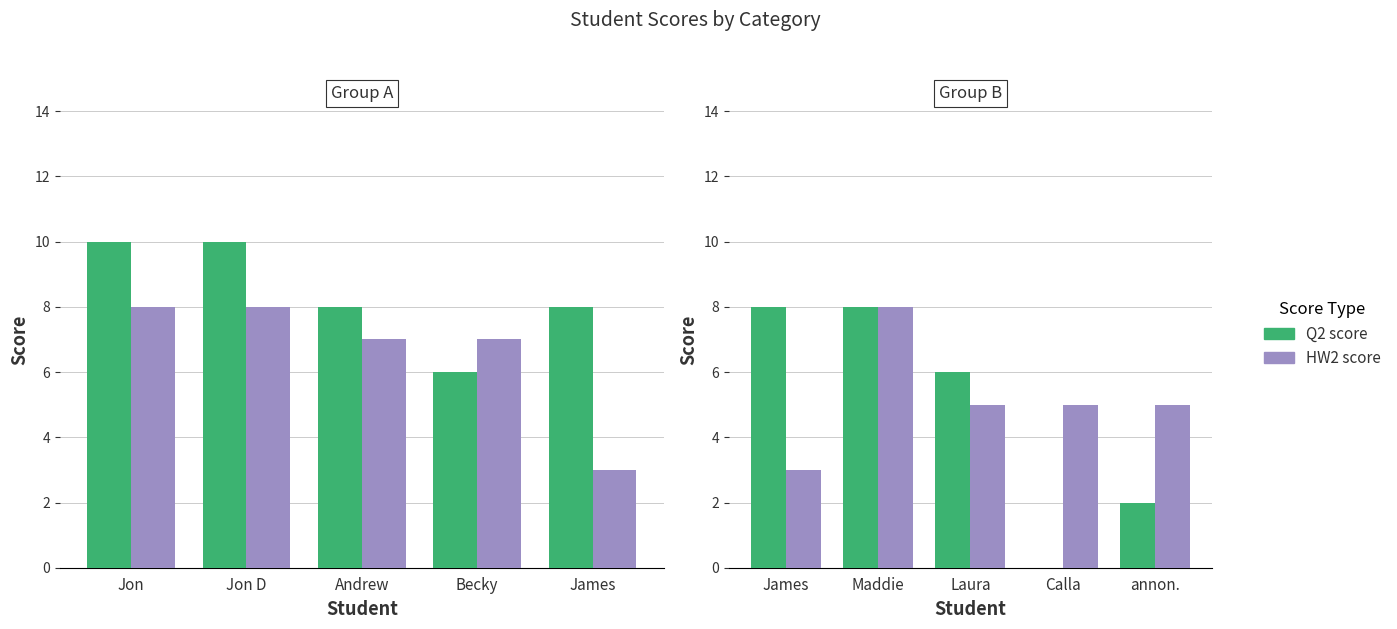

Which category has the highest value in the Q2 score series?

James